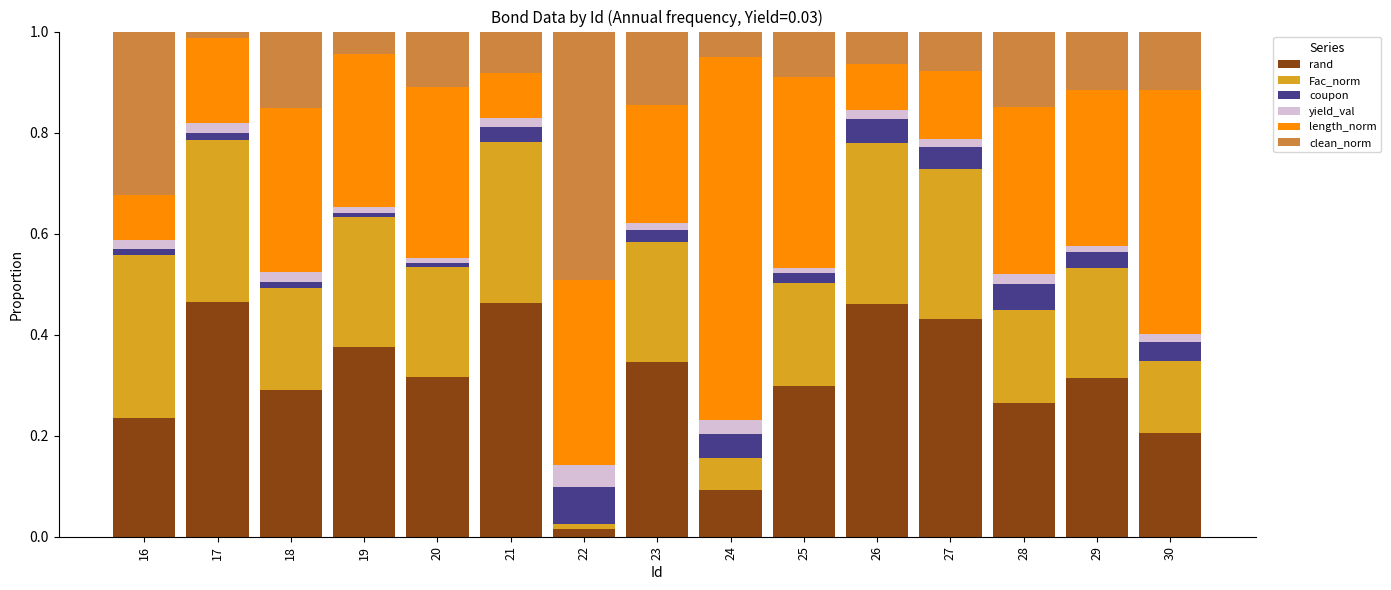

Is it true that rand equals 0.6 at 27?

False